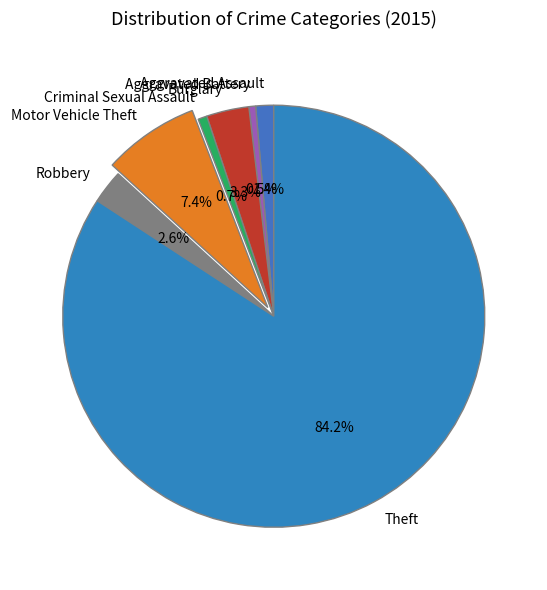

What is the largest slice in the pie chart?

Theft